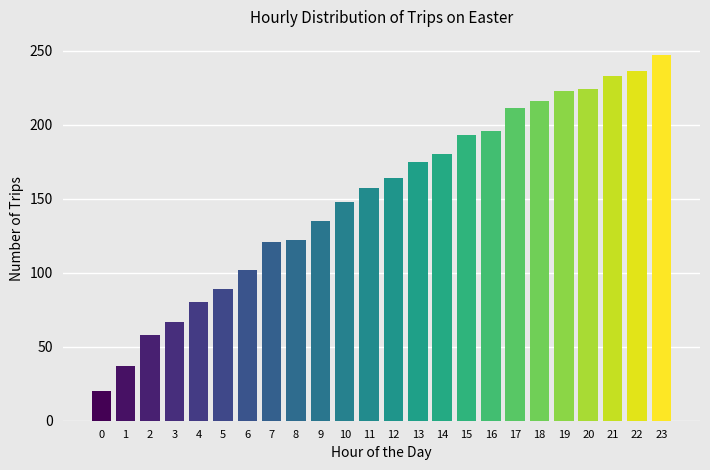

True or false: the data shows 223 at 19.

True